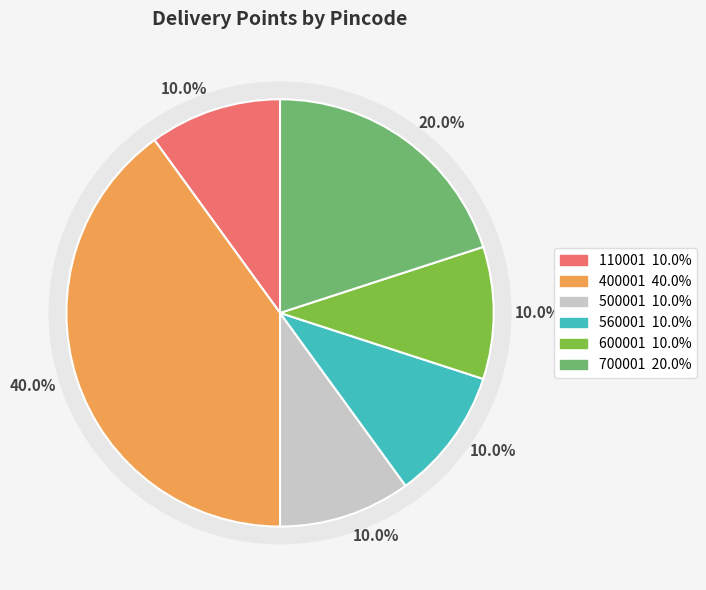

Which category has the smallest portion of the pie?

110001